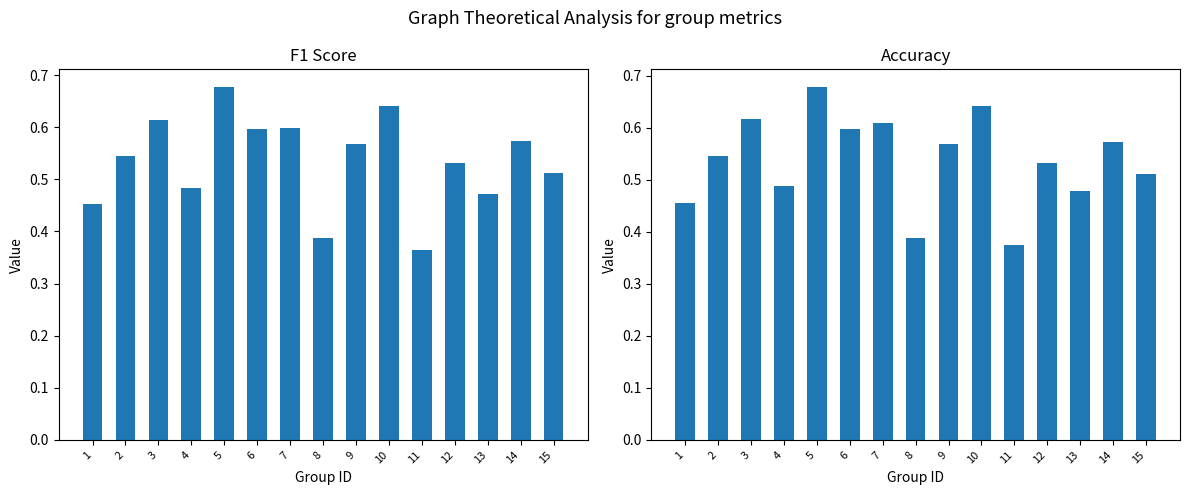

What is the total value across all series at 13?

1.0